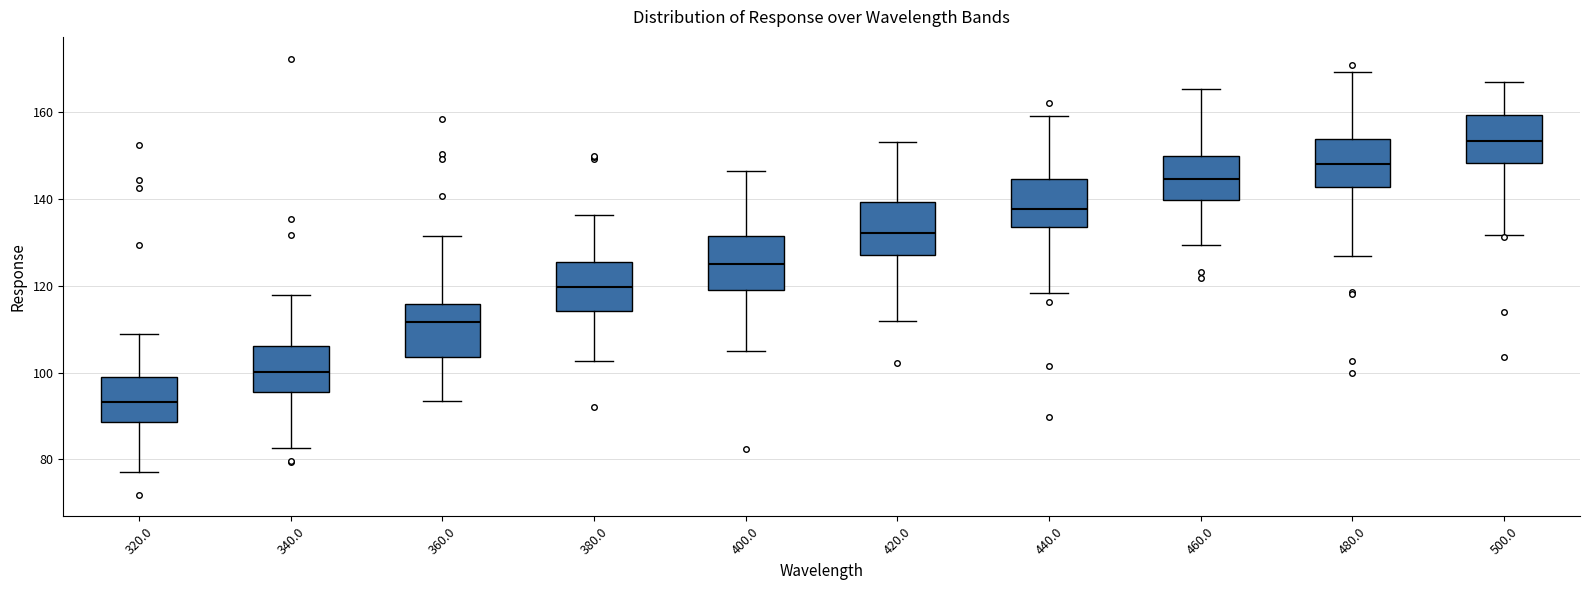

Reading left to right, transcribe this box plot: for each box, give where its median line is, the range the box spans, and where its two whiskers end, as read against the y-axis. The values are not printed on the chart, so give them approximately, as read against the axis.

320.0: median 94, box 88 to 98, whiskers 78 to 108
340.0: median 100, box 96 to 106, whiskers 82 to 118
360.0: median 112, box 104 to 116, whiskers 94 to 132
380.0: median 120, box 114 to 126, whiskers 102 to 136
400.0: median 126, box 120 to 132, whiskers 104 to 146
420.0: median 132, box 128 to 140, whiskers 112 to 154
440.0: median 138, box 134 to 144, whiskers 118 to 160
460.0: median 144, box 140 to 150, whiskers 130 to 166
480.0: median 148, box 142 to 154, whiskers 126 to 170
500.0: median 154, box 148 to 160, whiskers 132 to 166